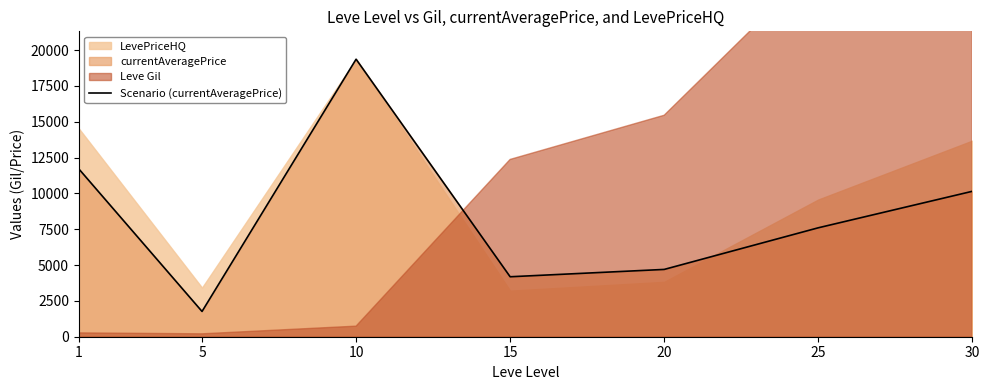

Rank the categories by value from highest to lowest.

10, 1, 30, 25, 20, 15, 5